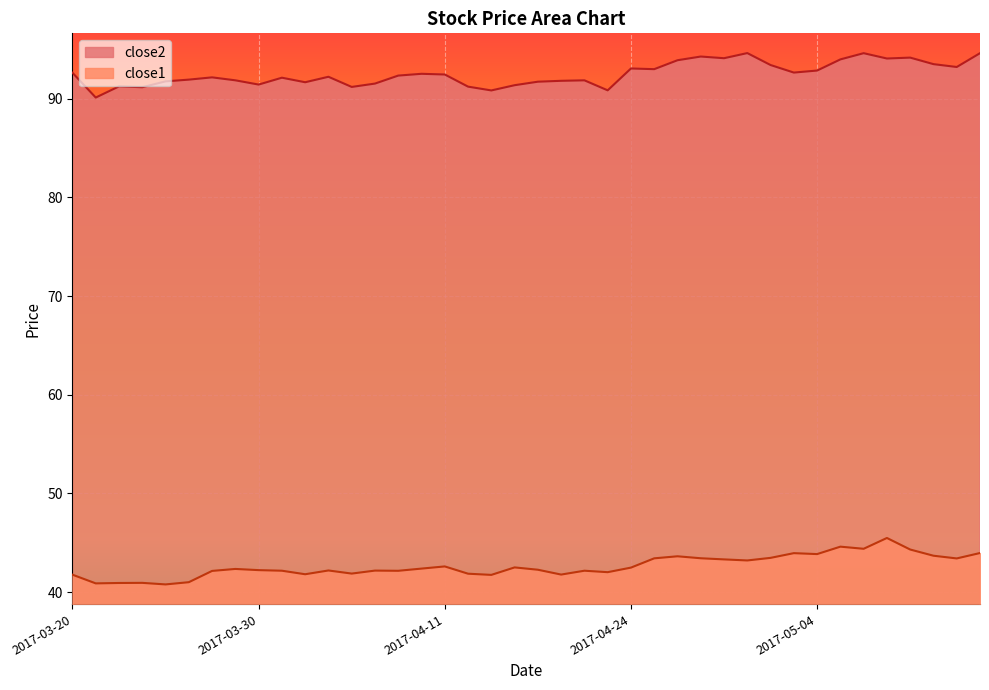

What is the minimum value shown in the chart?

40.8